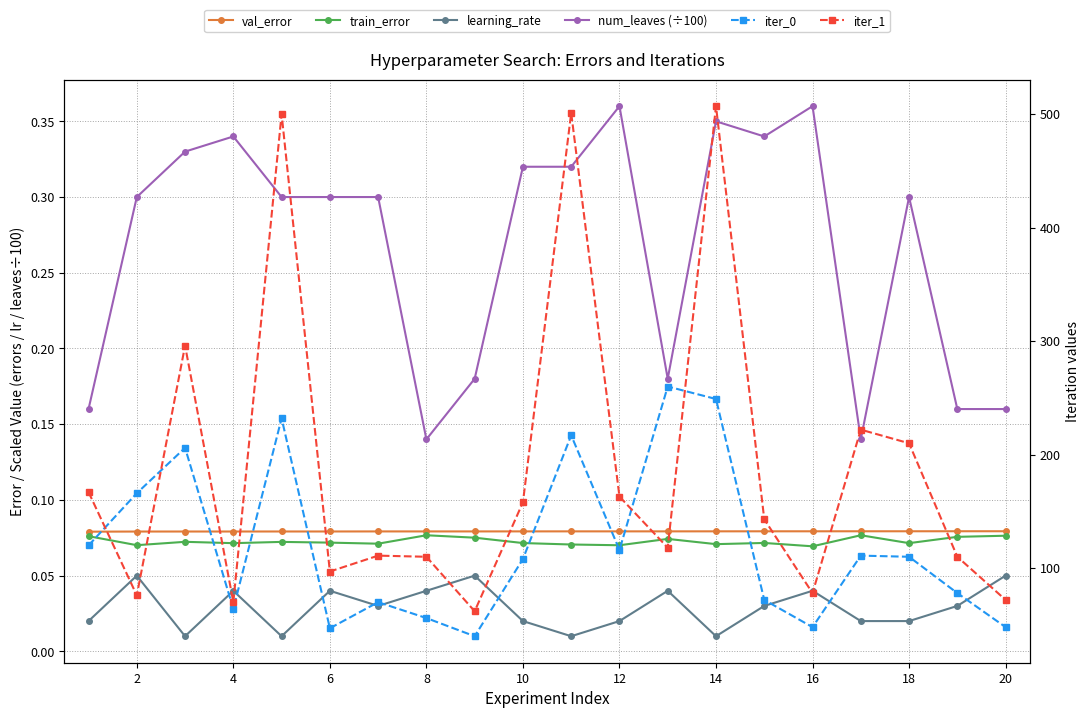

True or false: iter_0 and train_error cross at least once.

False